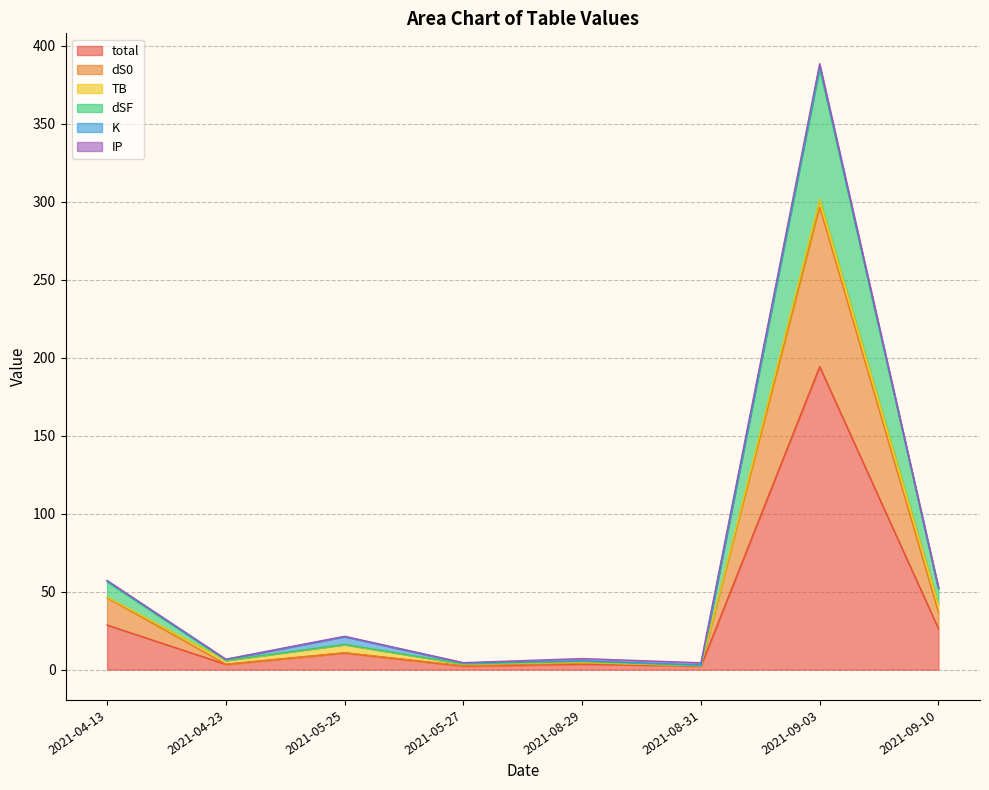

Reading right to left, what are all the values shown in this chart?

total: 2021-04-13=28.6	2021-04-23=3.4	2021-05-25=10.7	2021-05-27=2.2	2021-08-29=3.5	2021-08-31=2.2	2021-09-03=194.2	2021-09-10=26.3
dS0: 2021-04-13=17.5	2021-04-23=0.2	2021-05-25=0.2	2021-05-27=0.3	2021-08-29=0.6	2021-08-31=0.3	2021-09-03=102.3	2021-09-10=10.5
TB: 2021-04-13=0.5	2021-04-23=2.3	2021-05-25=5.1	2021-05-27=1.0	2021-08-29=0.5	2021-08-31=0.0	2021-09-03=5.1	2021-09-10=5.1
dSF: 2021-04-13=9.9	2021-04-23=0.2	2021-05-25=0.2	2021-05-27=0.2	2021-08-29=0.6	2021-08-31=0.1	2021-09-03=84.0	2021-09-10=9.9
K: 2021-04-13=0.5	2021-04-23=0.5	2021-05-25=4.9	2021-05-27=0.5	2021-08-29=0.5	2021-08-31=0.5	2021-09-03=1.5	2021-09-10=0.5
IP: 2021-04-13=0.3	2021-04-23=0.3	2021-05-25=0.3	2021-05-27=0.3	2021-08-29=1.4	2021-08-31=1.4	2021-09-03=1.4	2021-09-10=0.3